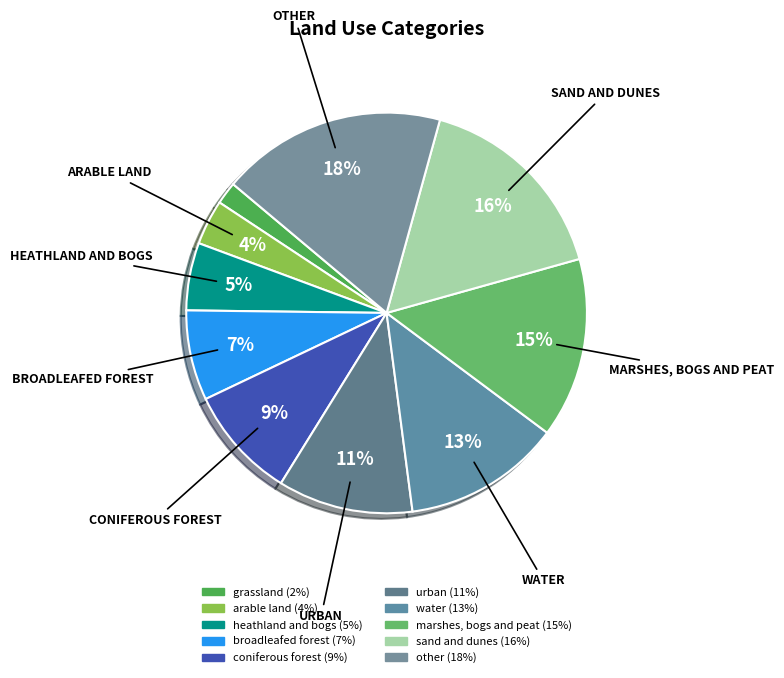

To the nearest percent, what percentage of the pie is sand and dunes?

16%